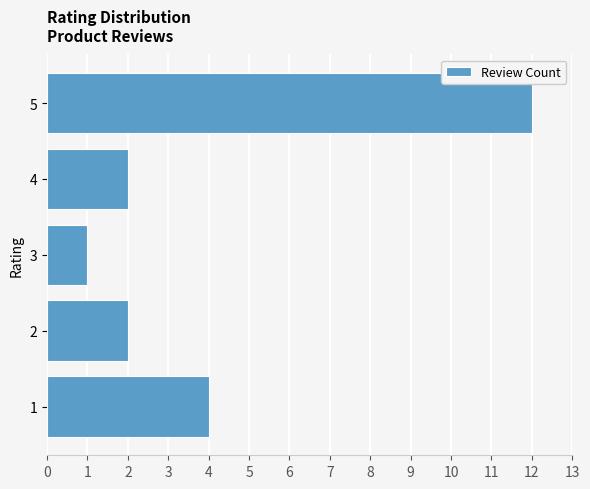

What is the average value?

4